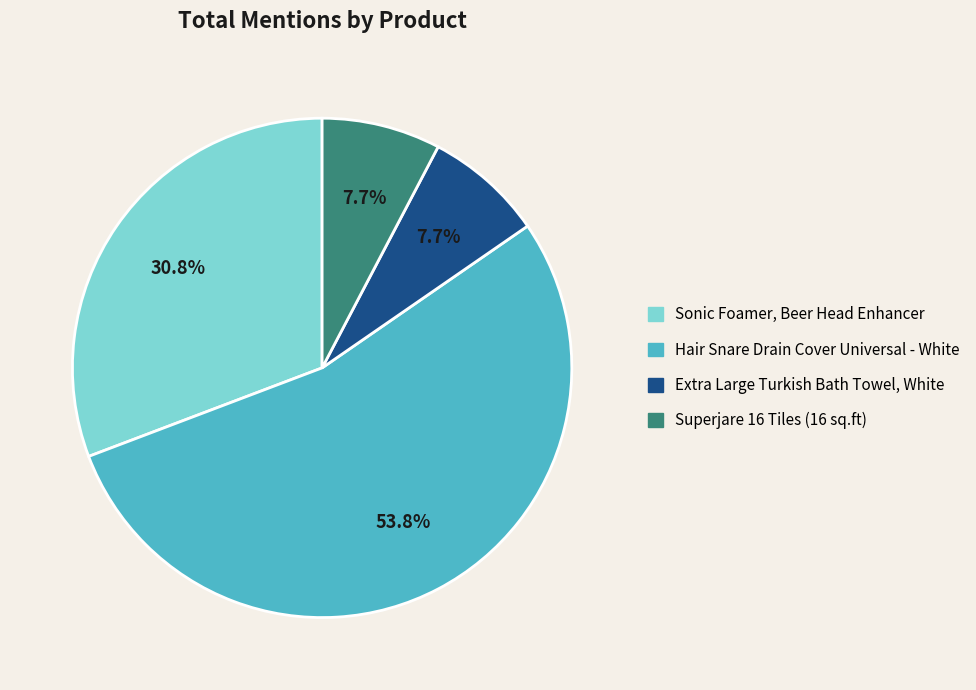

Between Hair Snare Drain Cover Universal - White and Extra Large Turkish Bath Towel, White, which is larger?

Hair Snare Drain Cover Universal - White